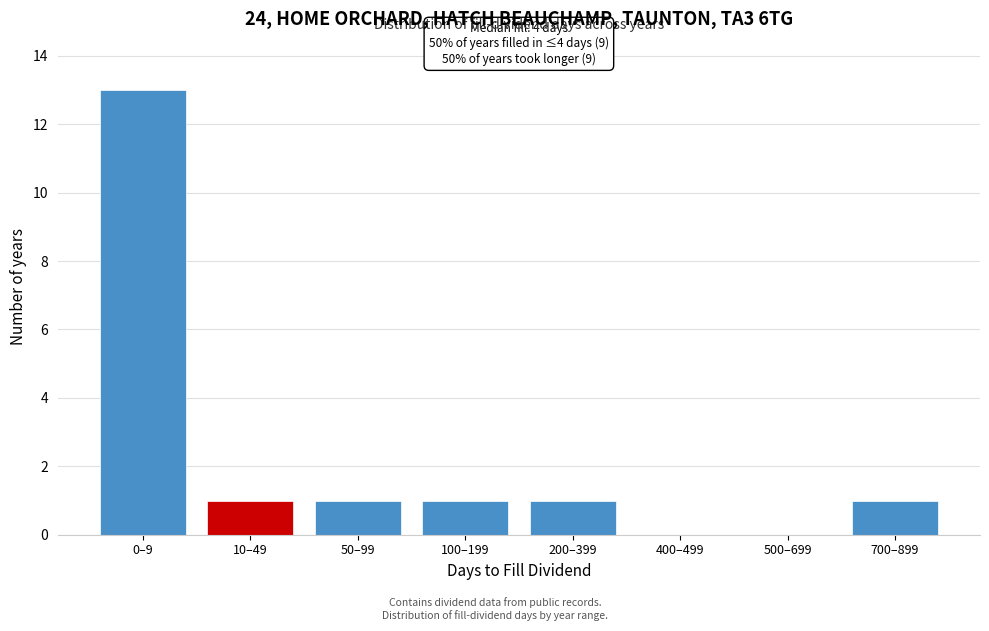

Reading left to right, what are all the values shown in this chart?

0–9=13	10–49=1	50–99=1	100–199=1	200–399=1	400–499=0	500–699=0	700–899=1